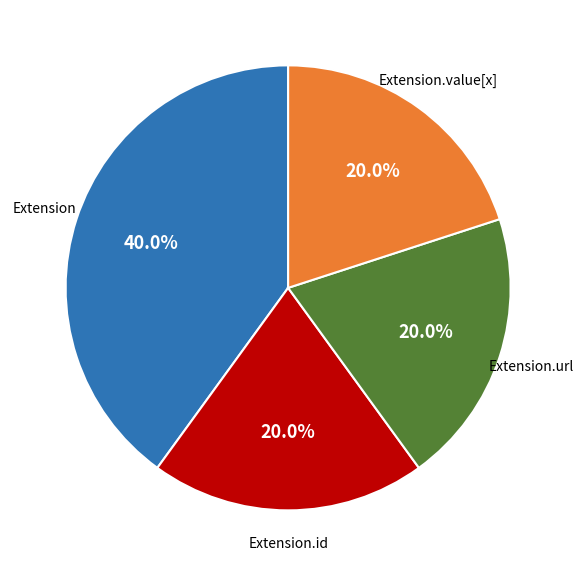

Is there any slice that represents more than half of the pie?

No